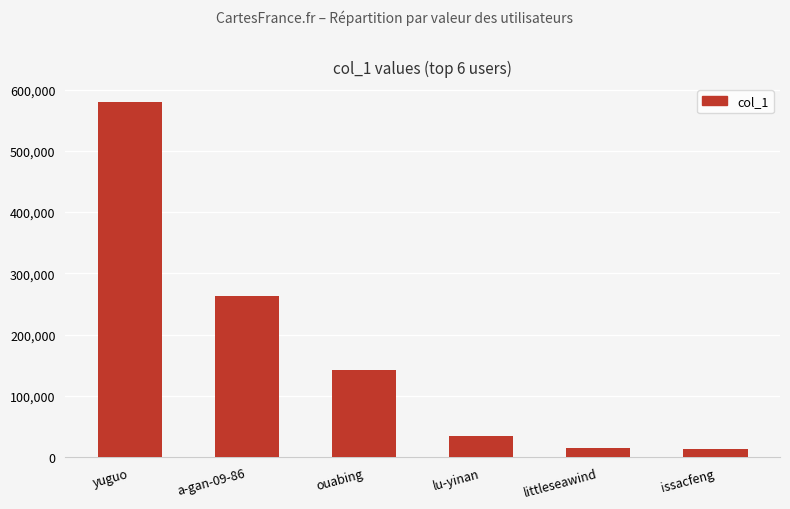

Is it true that the value at issacfeng is 13609?

True